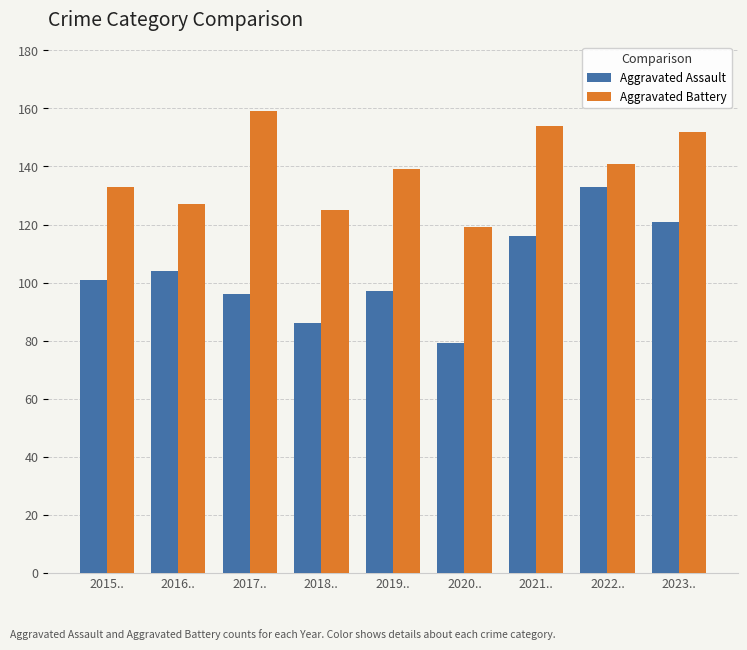

What are all the series names shown in the legend?

Aggravated Assault, Aggravated Battery